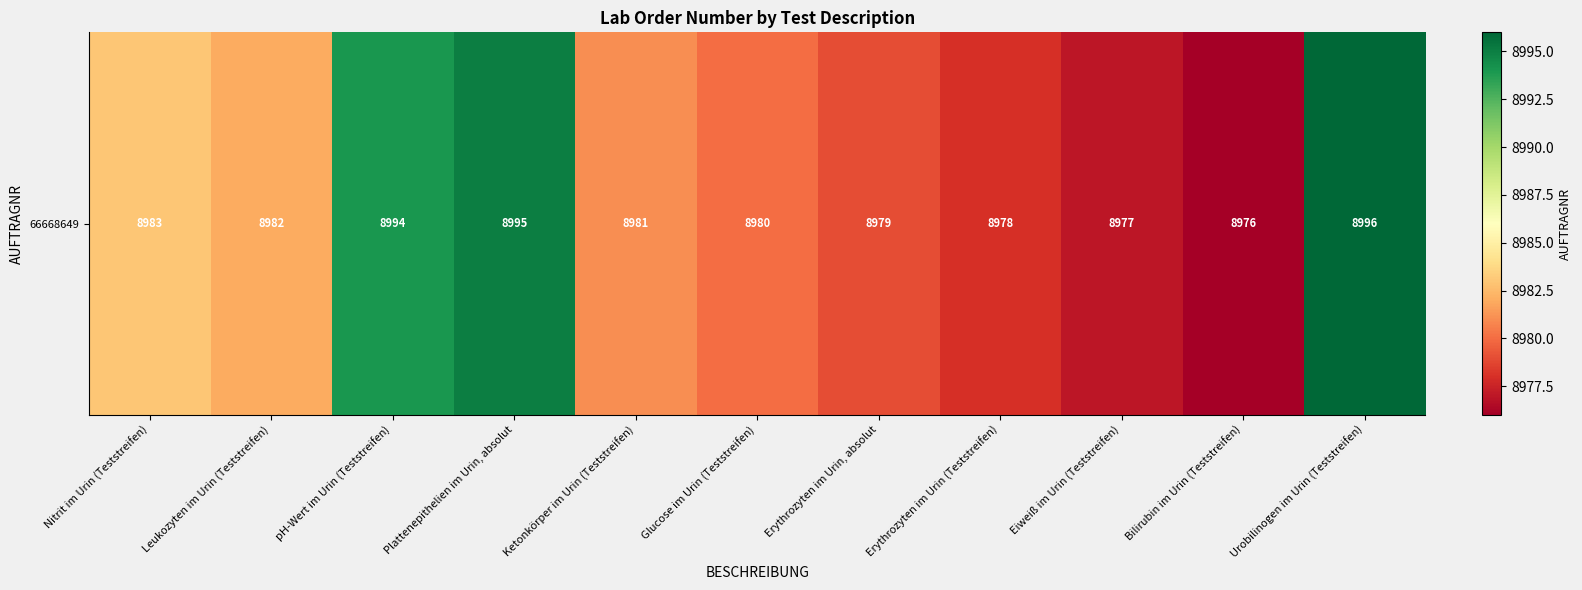

Where does the data first go above 8981?

Nitrit im Urin (Teststreifen)